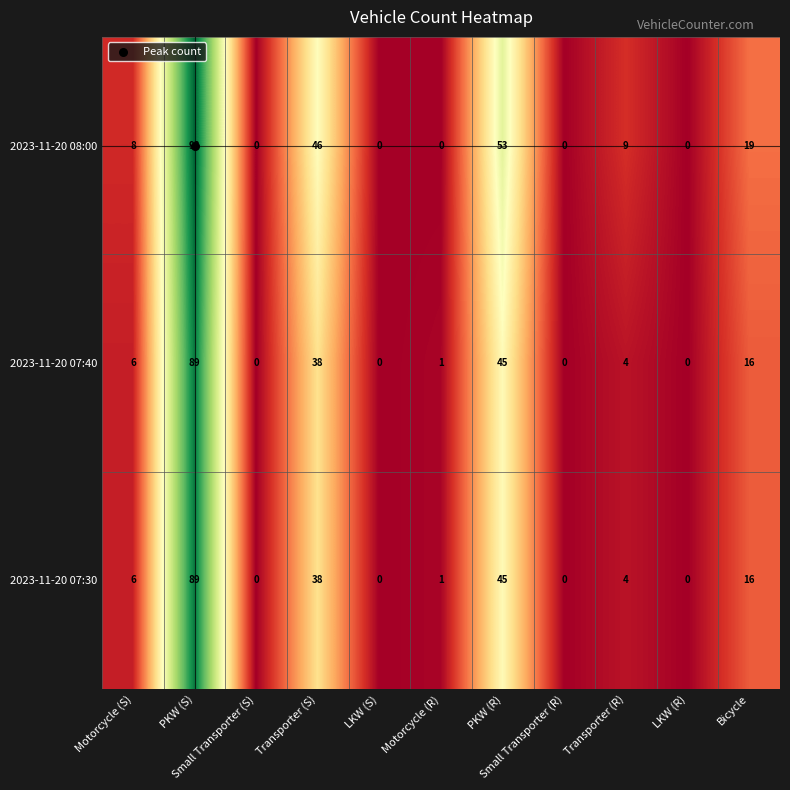

At how many categories does at least one series exceed 17?

4